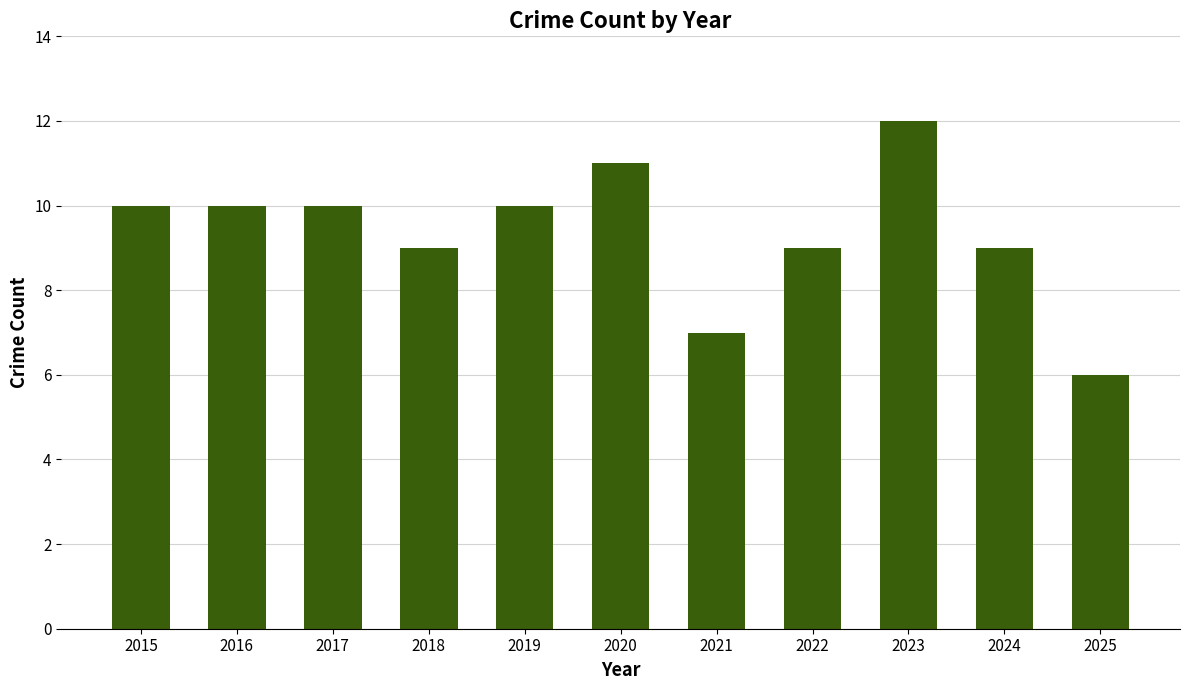

Count the values in the range 9 to 10.

7